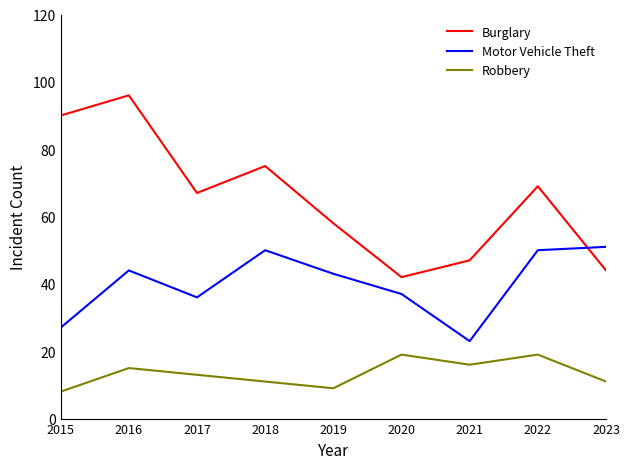

How many distinct data groups are displayed?

3